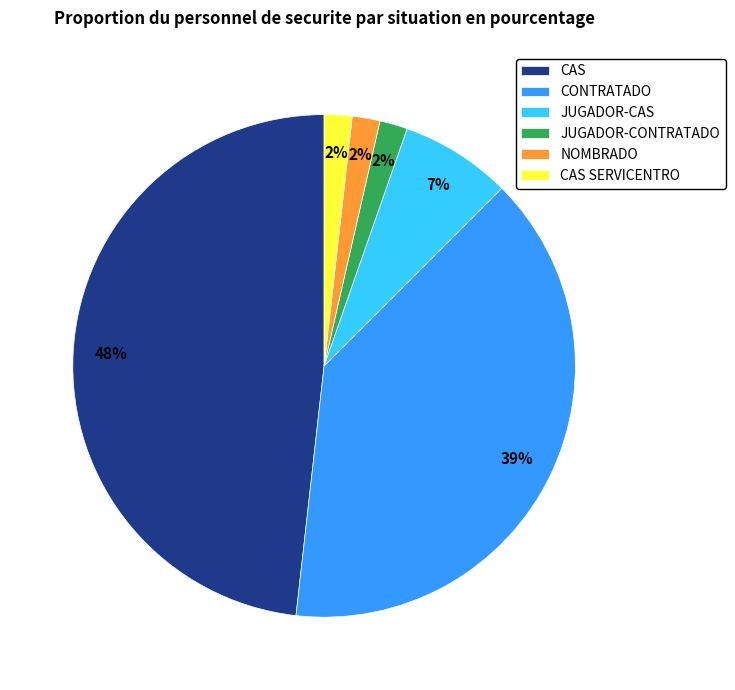

To the nearest percent, what is the combined percentage of NOMBRADO and JUGADOR-CONTRATADO?

4%